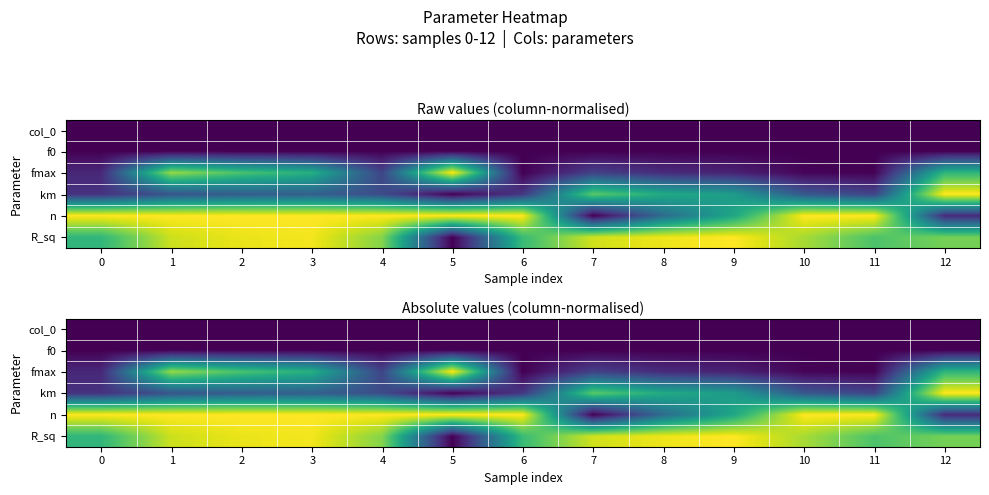

What is the total value across all series at 4?

2.3